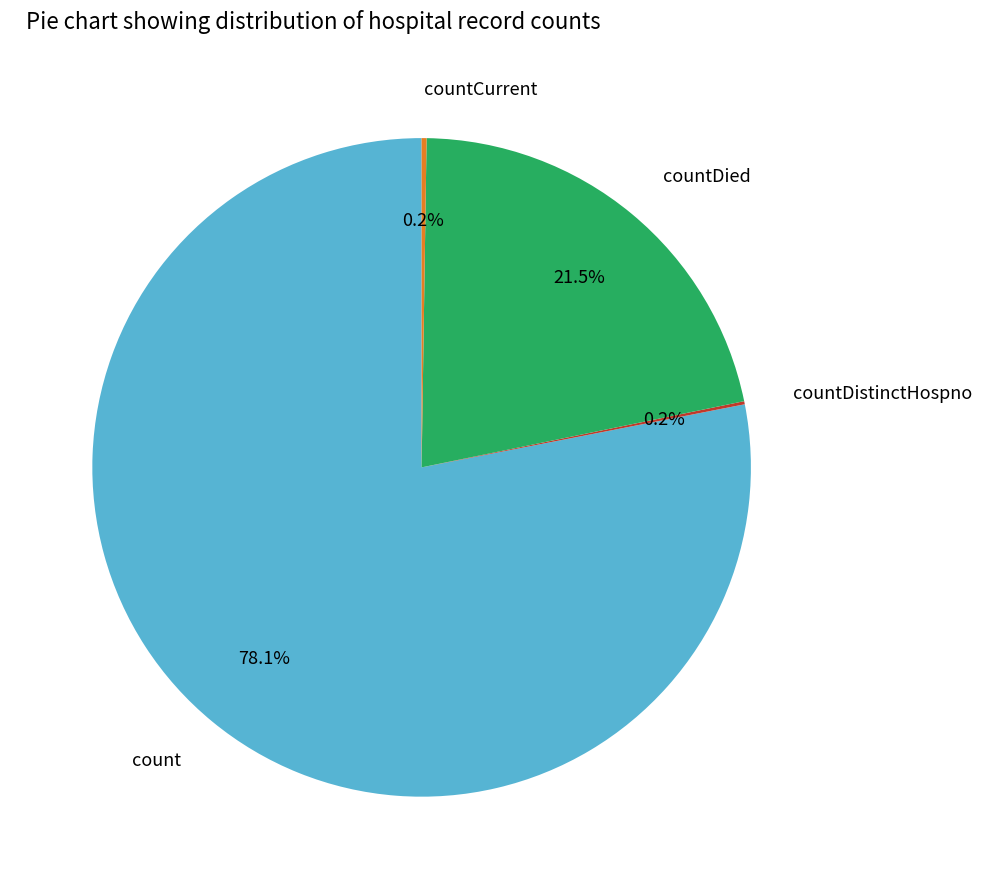

Which category has the biggest portion of the pie?

count